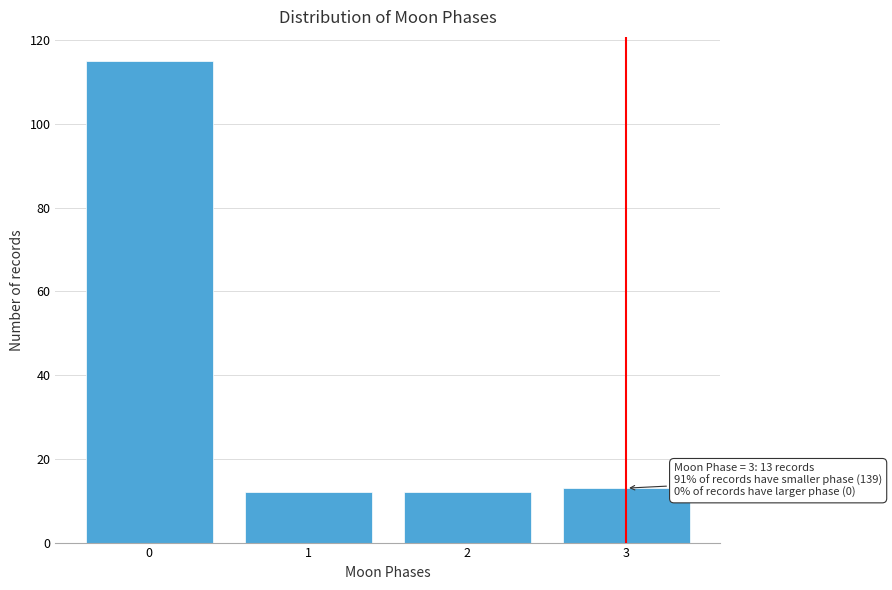

Reading right to left, what are all the values shown in this chart?

13	12	12	115